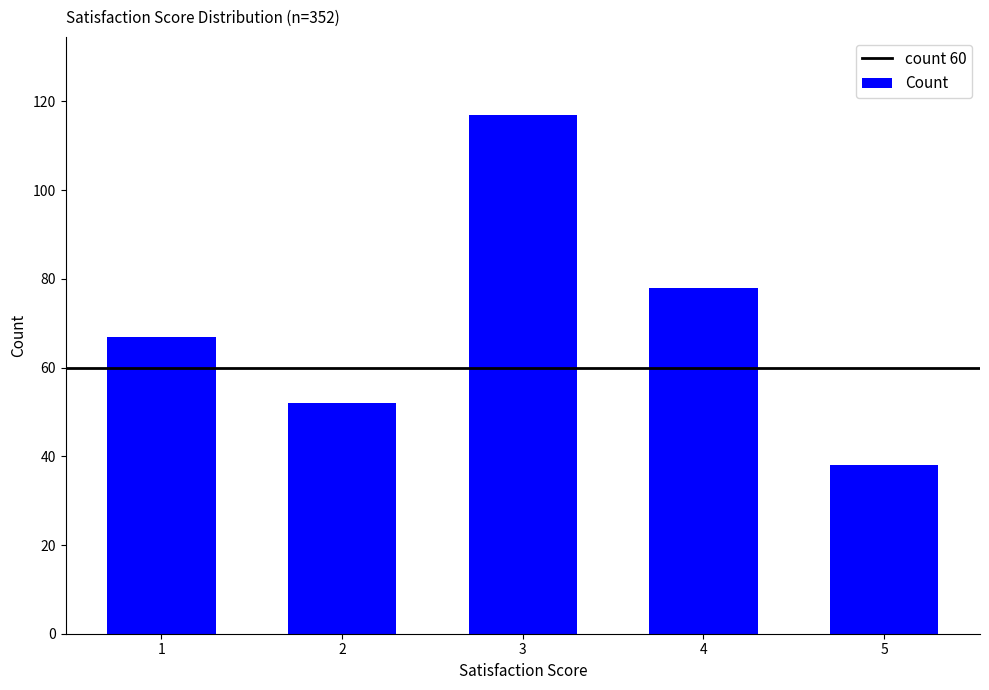

True or false: the data shows 20 at 1.

False